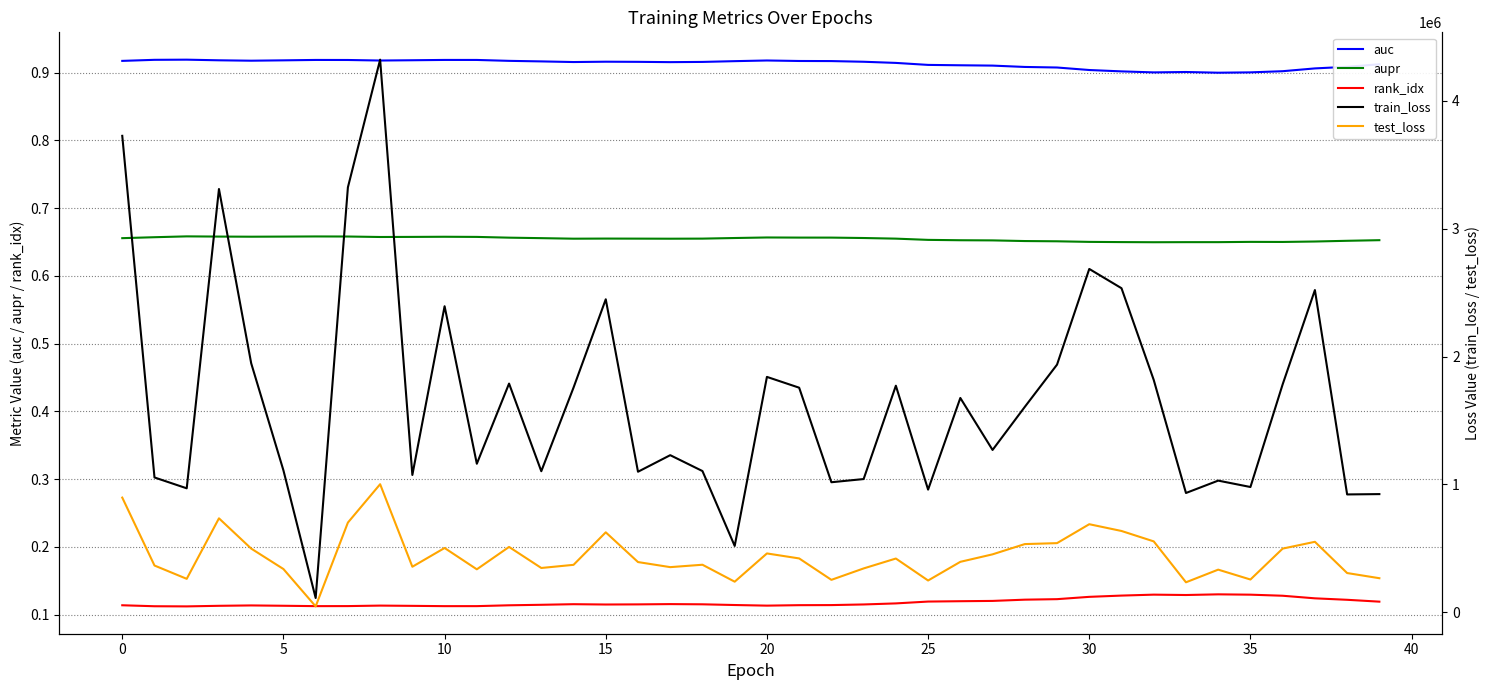

Reading left to right, list all the values displayed in this chart.

auc: 0.9	0.9	0.9	0.9	0.9	0.9	0.9	0.9	0.9	0.9	0.9	0.9	0.9	0.9	0.9	0.9	0.9	0.9	0.9	0.9	0.9	0.9	0.9	0.9	0.9	0.9	0.9	0.9	0.9	0.9	0.9	0.9	0.9	0.9	0.9	0.9	0.9	0.9	0.9	0.9
aupr: 0.7	0.7	0.7	0.7	0.7	0.7	0.7	0.7	0.7	0.7	0.7	0.7	0.7	0.7	0.7	0.7	0.7	0.7	0.7	0.7	0.7	0.7	0.7	0.7	0.7	0.7	0.7	0.7	0.7	0.7	0.7	0.6	0.6	0.6	0.6	0.7	0.7	0.7	0.7	0.7
rank_idx: 0.1	0.1	0.1	0.1	0.1	0.1	0.1	0.1	0.1	0.1	0.1	0.1	0.1	0.1	0.1	0.1	0.1	0.1	0.1	0.1	0.1	0.1	0.1	0.1	0.1	0.1	0.1	0.1	0.1	0.1	0.1	0.1	0.1	0.1	0.1	0.1	0.1	0.1	0.1	0.1
train_loss: 3724777.0	1054805.5	970012.1	3309054.5	1947179.2	1110345.9	113022.5	3322135.5	4320046.5	1074391.8	2393099.5	1162044.4	1788577.5	1103582.0	1757023.9	2447302.5	1099455.5	1229022.2	1104896.4	519643.8	1840811.0	1756354.0	1017511.1	1042379.4	1771906.9	959867.3	1676118.6	1269846.8	1606402.2	1936656.2	2684473.8	2533863.0	1817017.9	933434.2	1030213.7	980213.9	1782752.5	2519509.8	922179.6	924763.6
test_loss: 897517.4	366574.0	262552.1	735520.8	499040.3	339221.6	47232.7	702228.6	1002106.9	357129.8	503633.6	336969.8	511921.5	347397.8	371968.7	626122.4	393651.2	353984.3	372704.2	240253.8	461050.8	422023.2	254666.2	343849.5	421214.2	249521.2	395496.3	453995.1	534194.3	541538.6	689474.8	636587.8	555222.4	235517.3	334397.2	257217.0	498821.6	551949.6	307834.6	267440.9